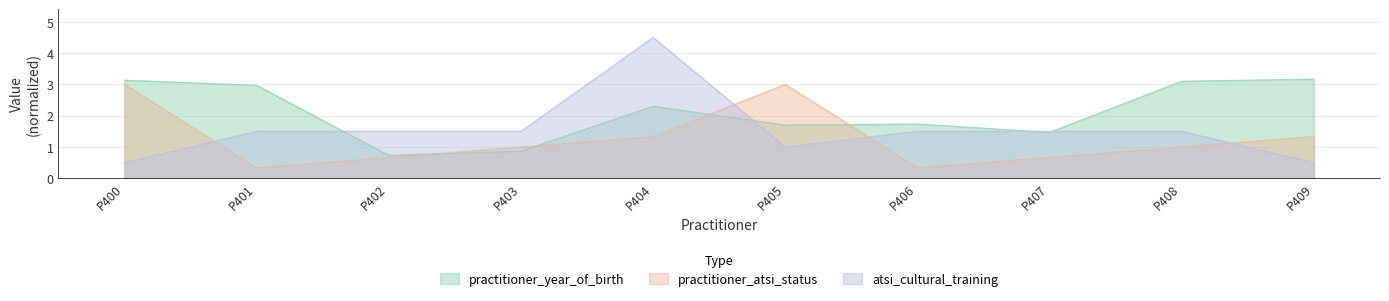

At which category does practitioner_atsi_status reach its first local valley?

P401